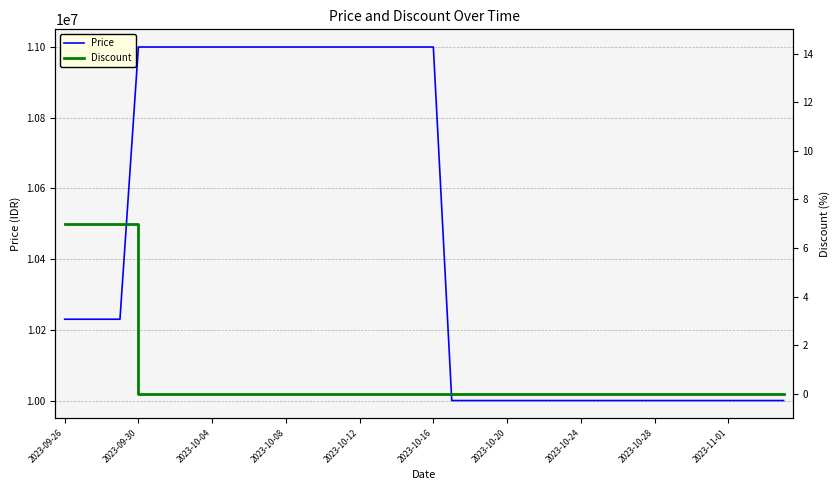

Which has a higher value, 38 or 26?

38